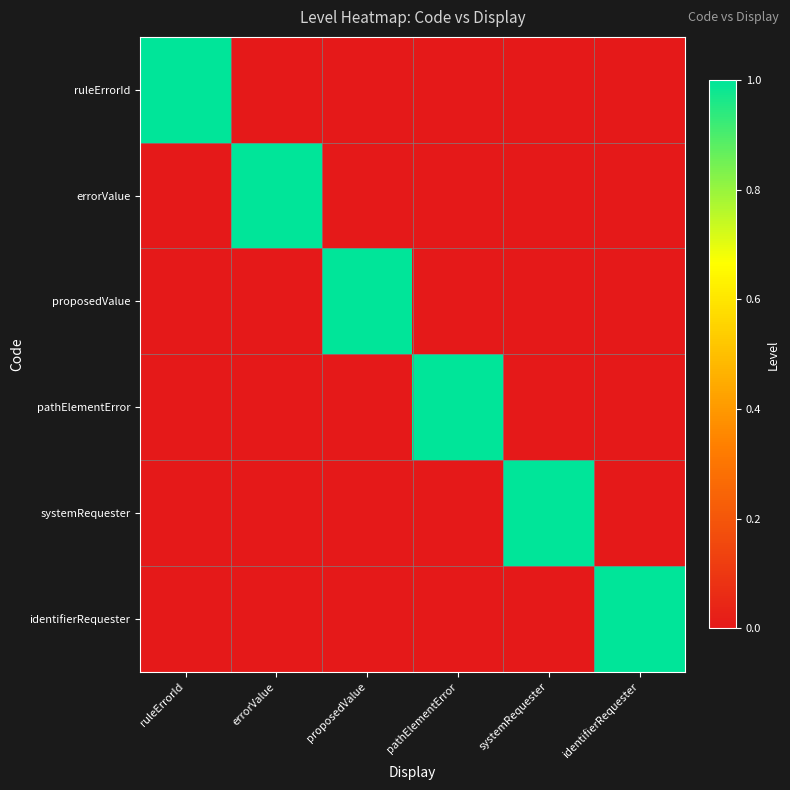

Reading left to right, extract all data points from this chart.

ruleErrorId: ruleErrorId=1	errorValue=0	proposedValue=0	pathElementError=0	systemRequester=0	identifierRequester=0
errorValue: ruleErrorId=0	errorValue=1	proposedValue=0	pathElementError=0	systemRequester=0	identifierRequester=0
proposedValue: ruleErrorId=0	errorValue=0	proposedValue=1	pathElementError=0	systemRequester=0	identifierRequester=0
pathElementError: ruleErrorId=0	errorValue=0	proposedValue=0	pathElementError=1	systemRequester=0	identifierRequester=0
systemRequester: ruleErrorId=0	errorValue=0	proposedValue=0	pathElementError=0	systemRequester=1	identifierRequester=0
identifierRequester: ruleErrorId=0	errorValue=0	proposedValue=0	pathElementError=0	systemRequester=0	identifierRequester=1